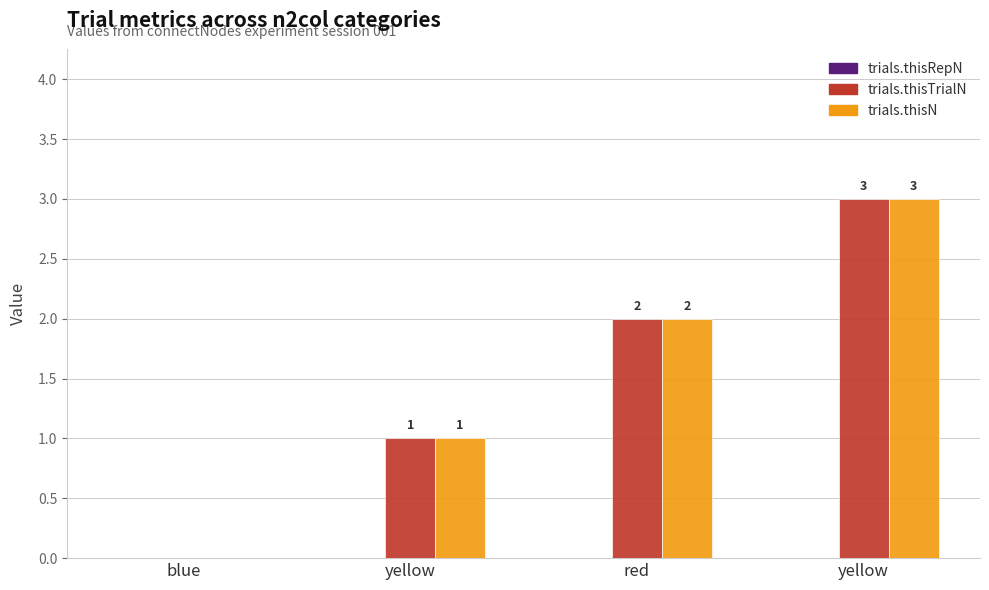

How many groups of bars are there?

4